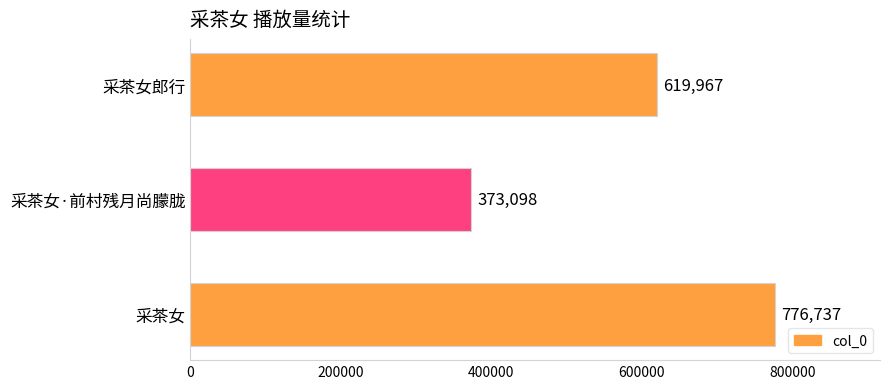

Between 采茶女·前村残月尚朦胧 and 采茶女, which is larger?

采茶女